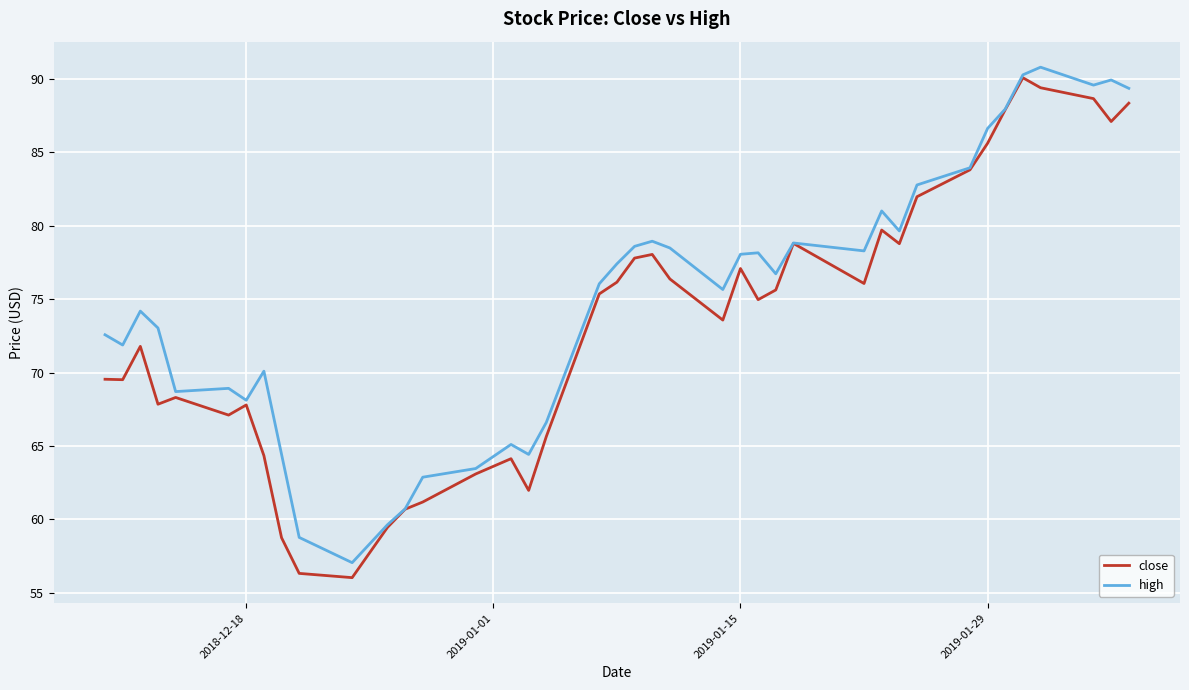

What is the minimum value shown in the chart?

56.0